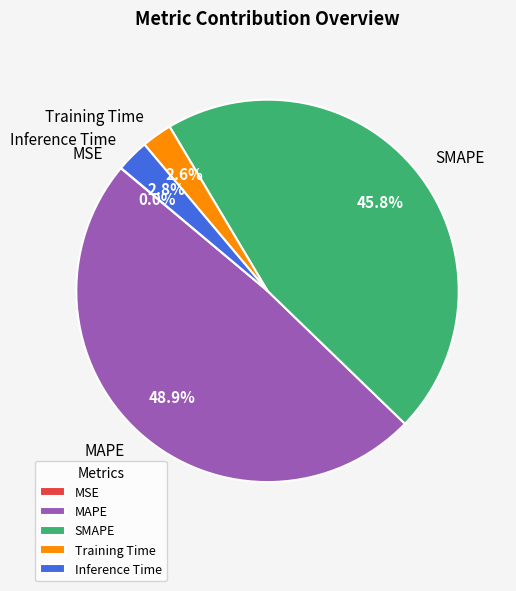

Is there any slice that represents more than half of the pie?

No